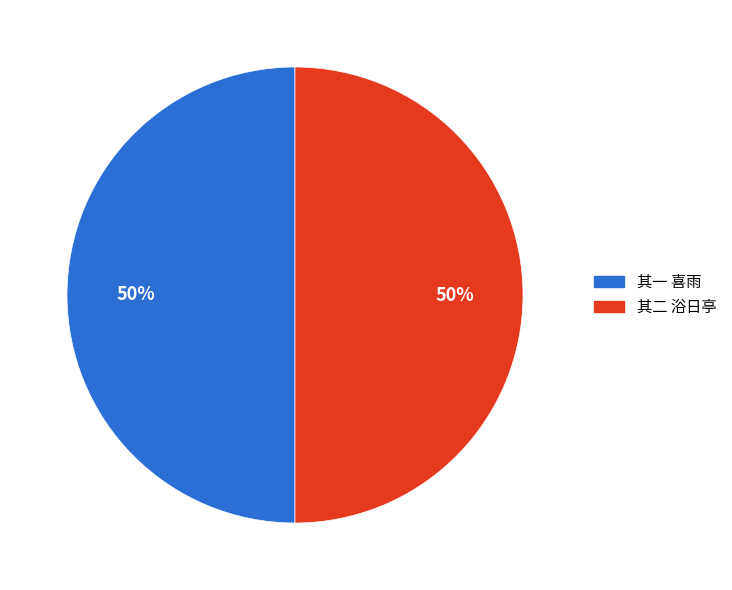

To the nearest percent, what is the average slice percentage?

50%